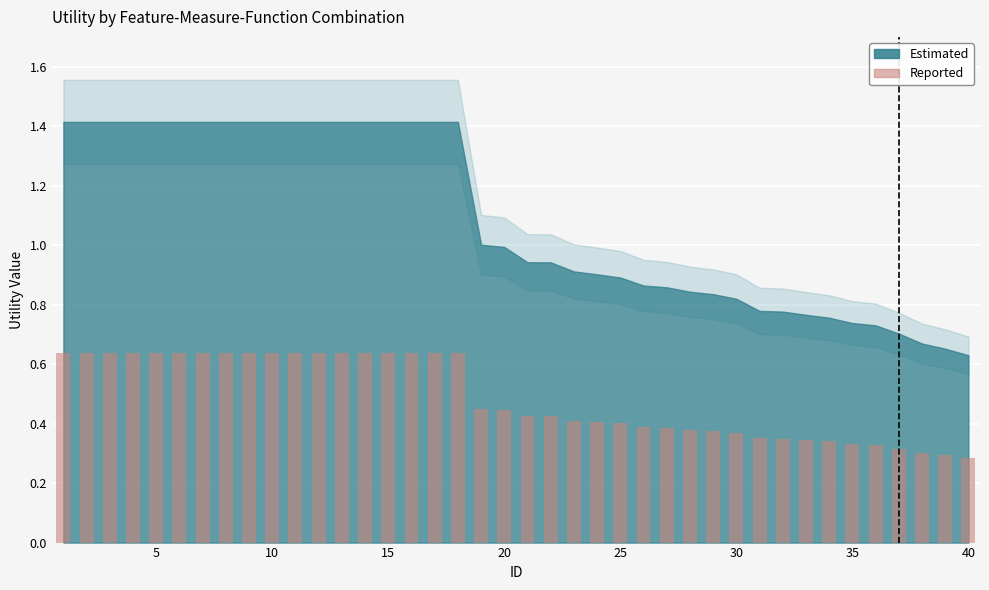

Count the values in the range 0 to 1.

40